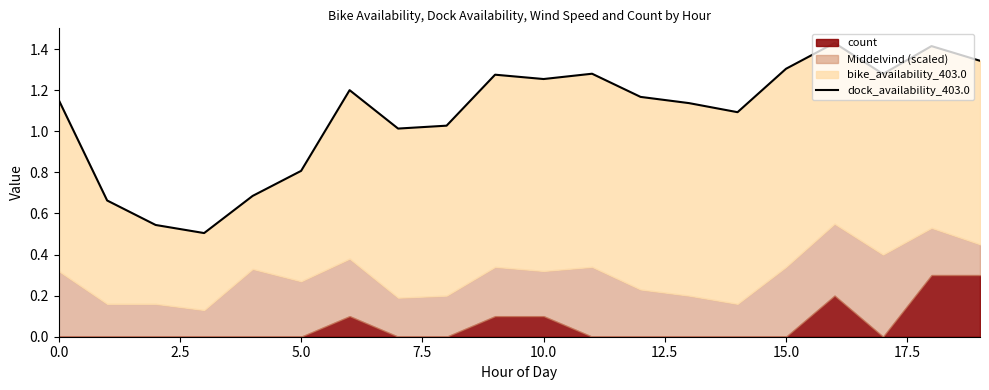

How many interior local valleys (lower than both neighbors) does the data have?

5